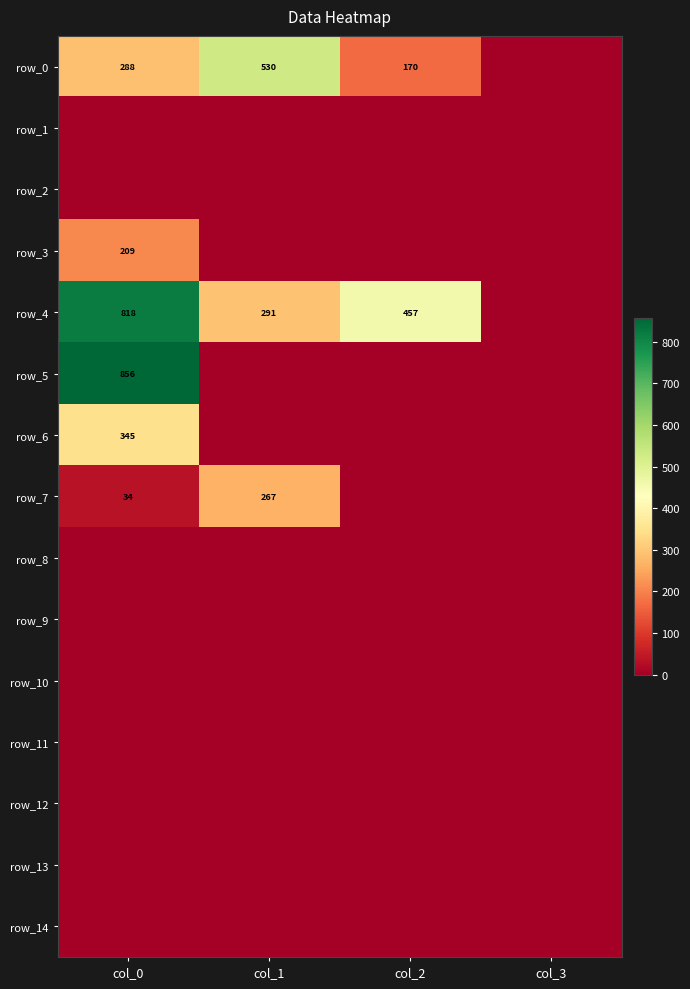

Which series changed the most between col_0 and col_2?

row_5